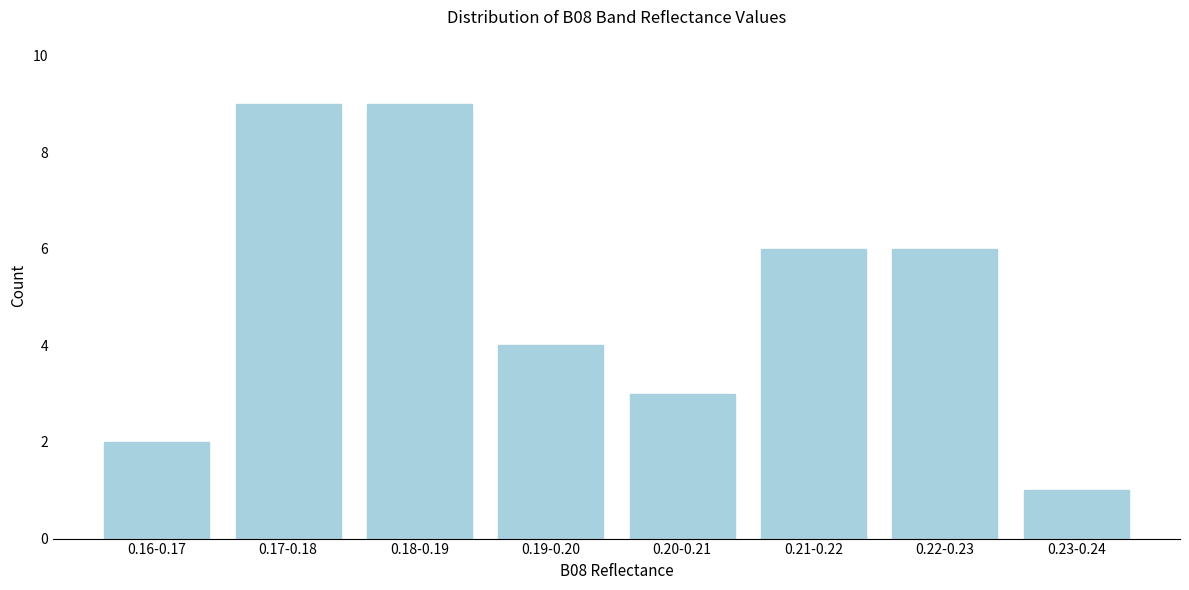

Reading right to left, list all the values displayed in this chart.

0.23-0.24=1	0.22-0.23=6	0.21-0.22=6	0.20-0.21=3	0.19-0.20=4	0.18-0.19=9	0.17-0.18=9	0.16-0.17=2